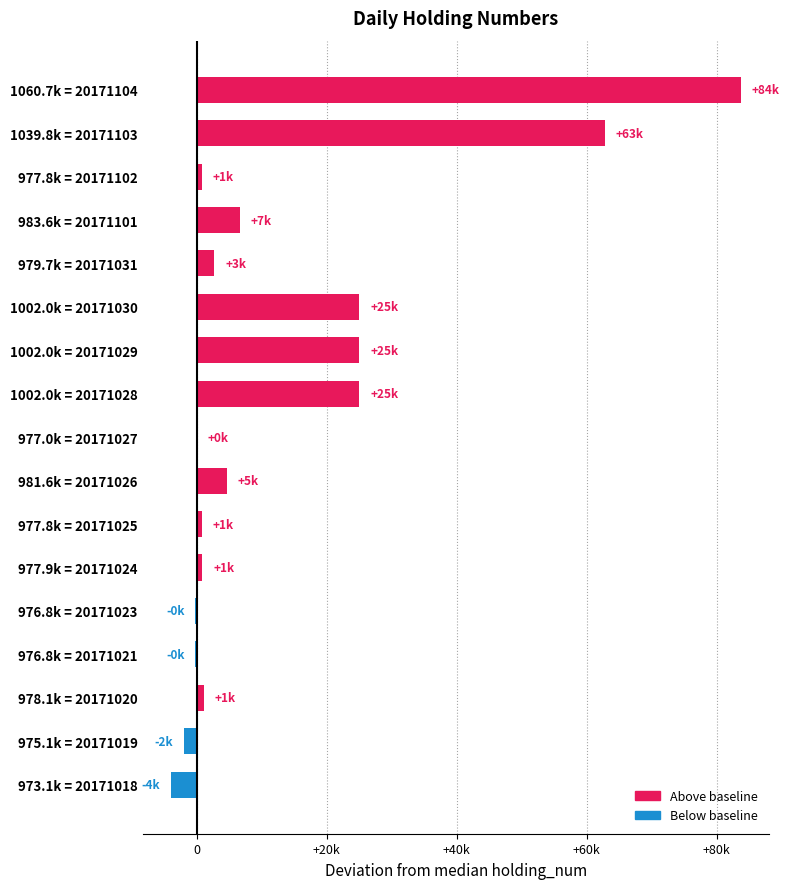

What is the maximum value shown in the chart?

83700